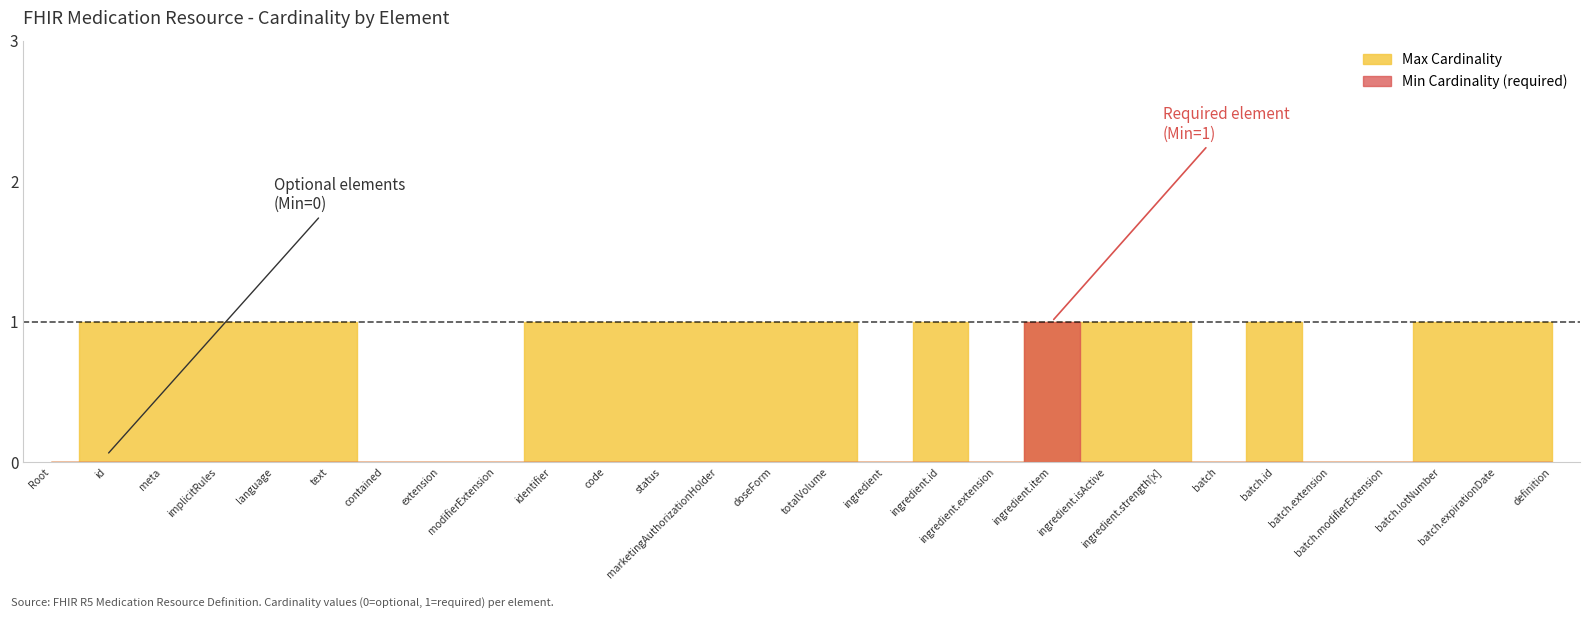

Reading right to left, extract all data points from this chart.

Min Cardinality: Medication.definition=0	Medication.batch.expirationDate=0	Medication.batch.lotNumber=0	Medication.batch.modifierExtension=0	Medication.batch.extension=0	Medication.batch.id=0	Medication.batch=0	Medication.ingredient.strength[x]=0	Medication.ingredient.isActive=0	Medication.ingredient.item=1	Medication.ingredient.extension=0	Medication.ingredient.id=0	Medication.ingredient=0	Medication.totalVolume=0	Medication.doseForm=0	Medication.marketingAuthorizationHolder=0	Medication.status=0	Medication.code=0	Medication.identifier=0	Medication.modifierExtension=0	Medication.extension=0	Medication.contained=0	Medication.text=0	Medication.language=0	Medication.implicitRules=0	Medication.meta=0	Medication.id=0	Medication=0
Max Cardinality: Medication.definition=1	Medication.batch.expirationDate=1	Medication.batch.lotNumber=1	Medication.batch.modifierExtension=0	Medication.batch.extension=0	Medication.batch.id=1	Medication.batch=0	Medication.ingredient.strength[x]=1	Medication.ingredient.isActive=1	Medication.ingredient.item=1	Medication.ingredient.extension=0	Medication.ingredient.id=1	Medication.ingredient=0	Medication.totalVolume=1	Medication.doseForm=1	Medication.marketingAuthorizationHolder=1	Medication.status=1	Medication.code=1	Medication.identifier=1	Medication.modifierExtension=0	Medication.extension=0	Medication.contained=0	Medication.text=1	Medication.language=1	Medication.implicitRules=1	Medication.meta=1	Medication.id=1	Medication=0